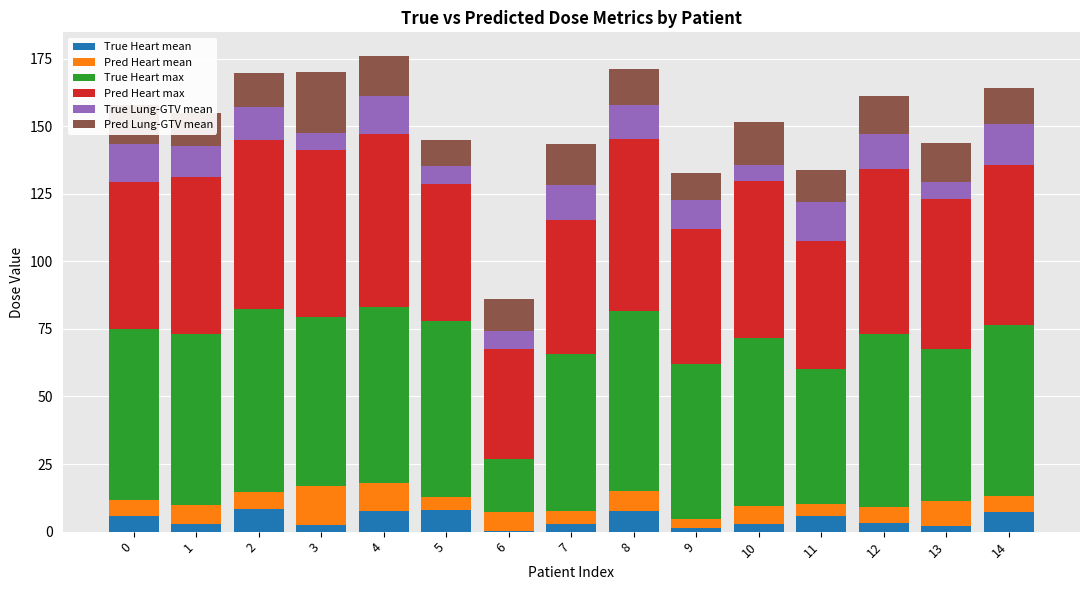

What is the total value across all series at 0?

158.0